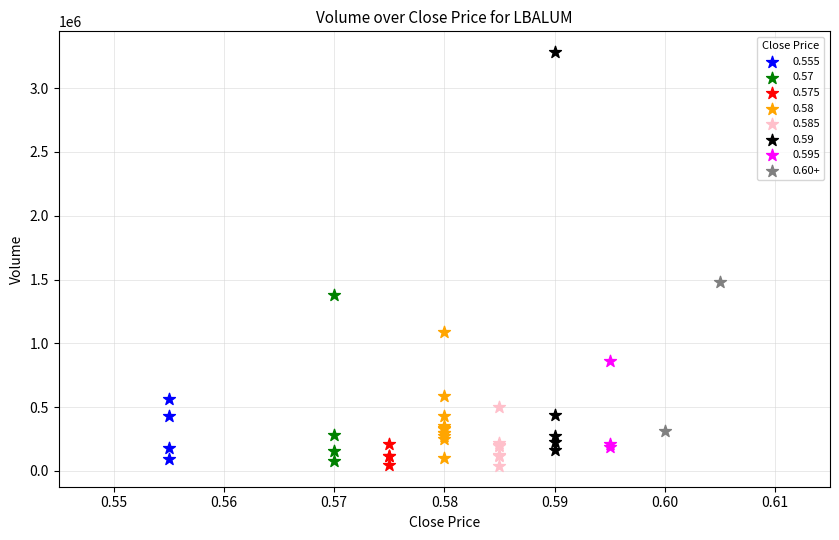

What are all the series names shown in the legend?

0.555, 0.57, 0.575, 0.58, 0.585, 0.59, 0.595, 0.60+